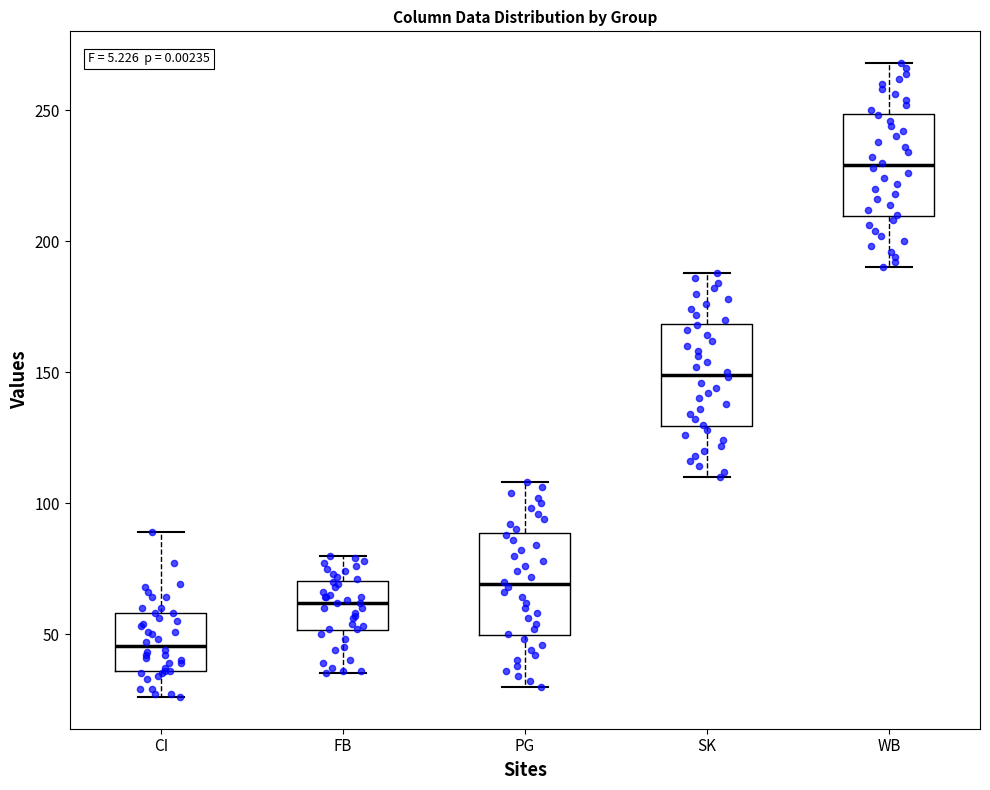

Reading left to right, read every box against the y-axis: the position of its median line, the range the box covers, and the ends of its whiskers. The values are not printed on the chart, so give them approximately, as read against the axis.

CI: median 45, box 35 to 60, whiskers 25 to 90
FB: median 60, box 50 to 70, whiskers 35 to 80
PG: median 70, box 50 to 90, whiskers 30 to 110
SK: median 150, box 130 to 170, whiskers 110 to 190
WB: median 230, box 210 to 250, whiskers 190 to 270